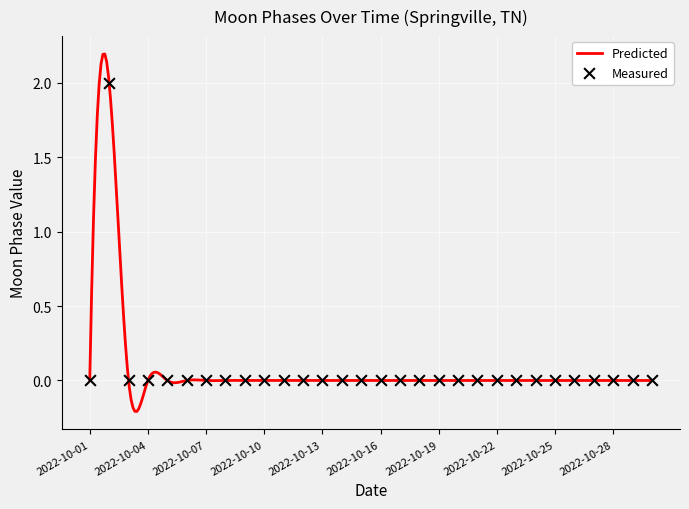

At how many categories does at least one series exceed 1?

1